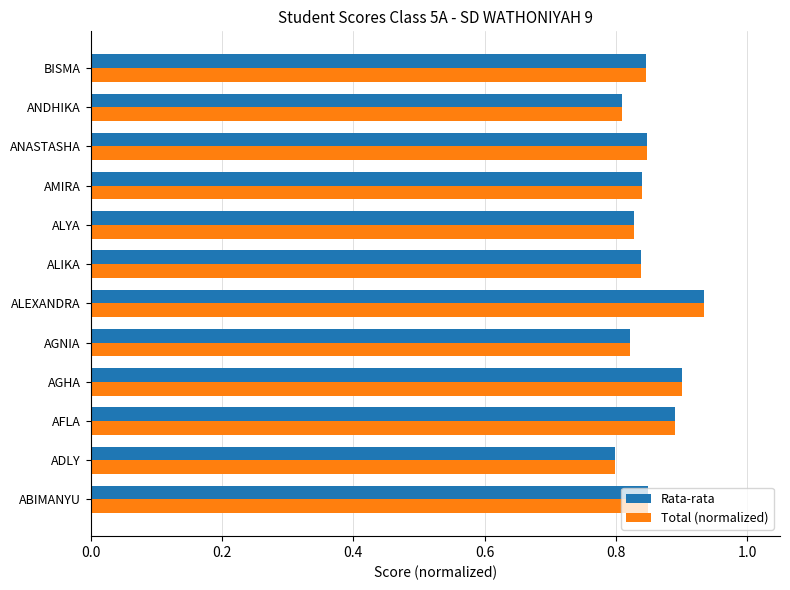

What are all the series names shown in the legend?

Rata-rata, Total (normalized)